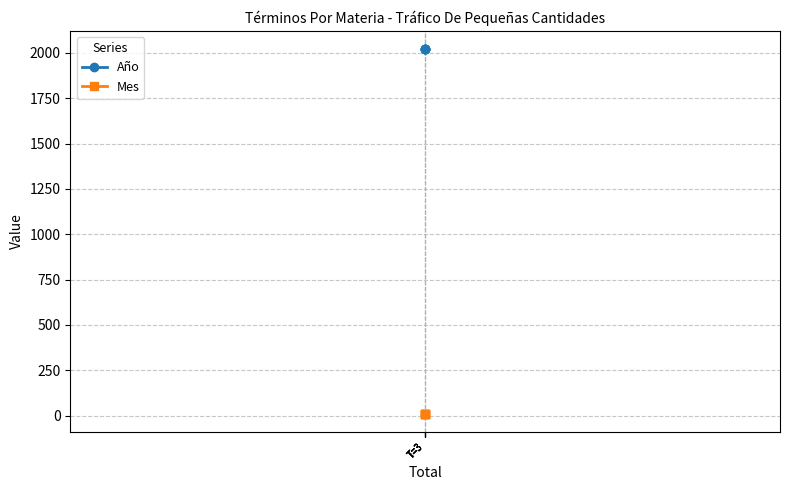

List the series in order of their overall mean, lowest first.

Mes, Año